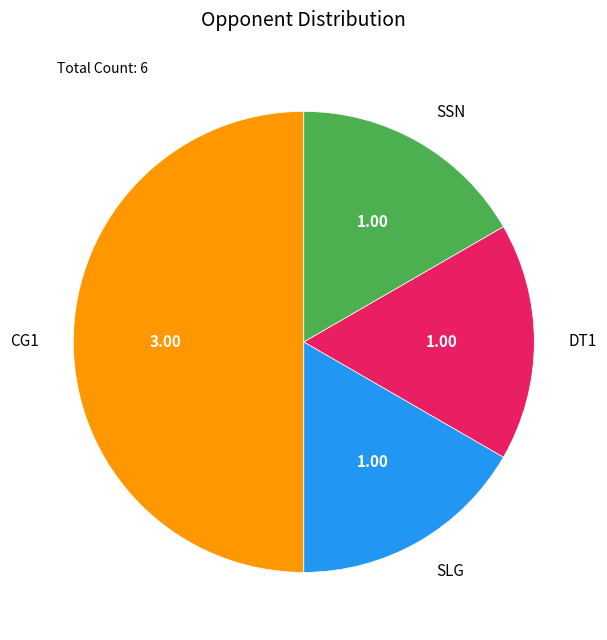

Is the sum of SLG and CG1 greater than half?

Yes